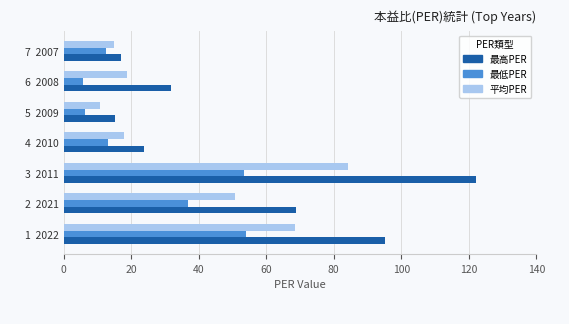

Which series has the largest total across all categories?

最高PER